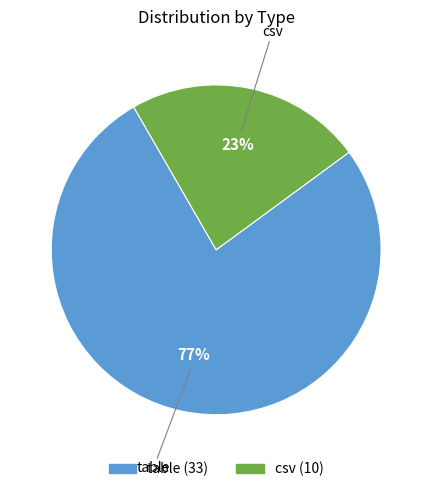

Rank the categories by value from lowest to highest.

csv, table